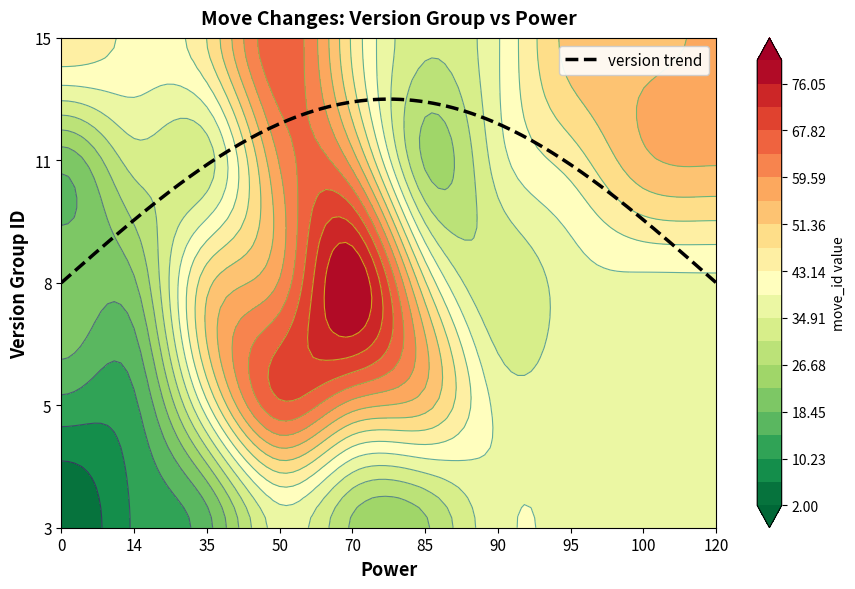

What is the sum of the 8 values at 3 and 5?

22